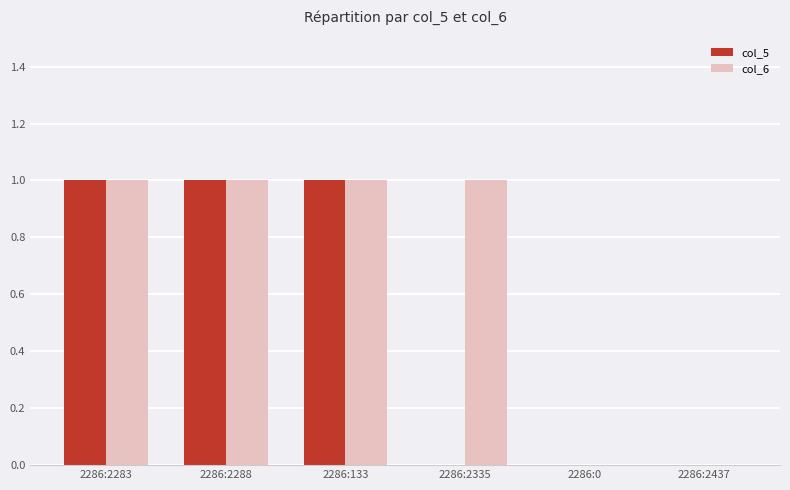

Is the value of col_5 at 2286:2437 greater than the value of col_6 at 2286:133?

No